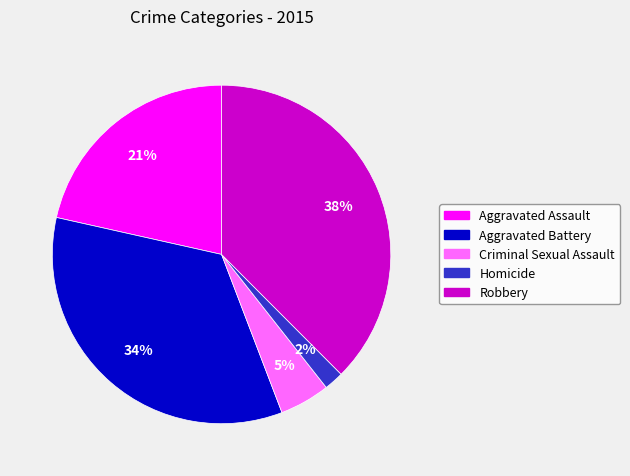

To the nearest percent, what percentage of the pie is Aggravated Assault?

21%